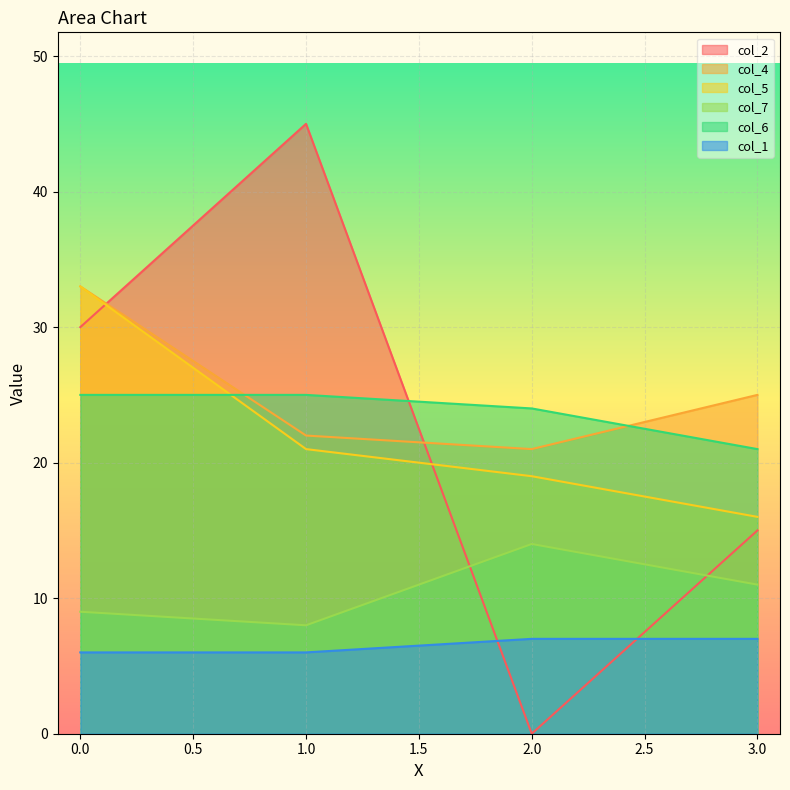

Where is the first local maximum for col_2?

1.0